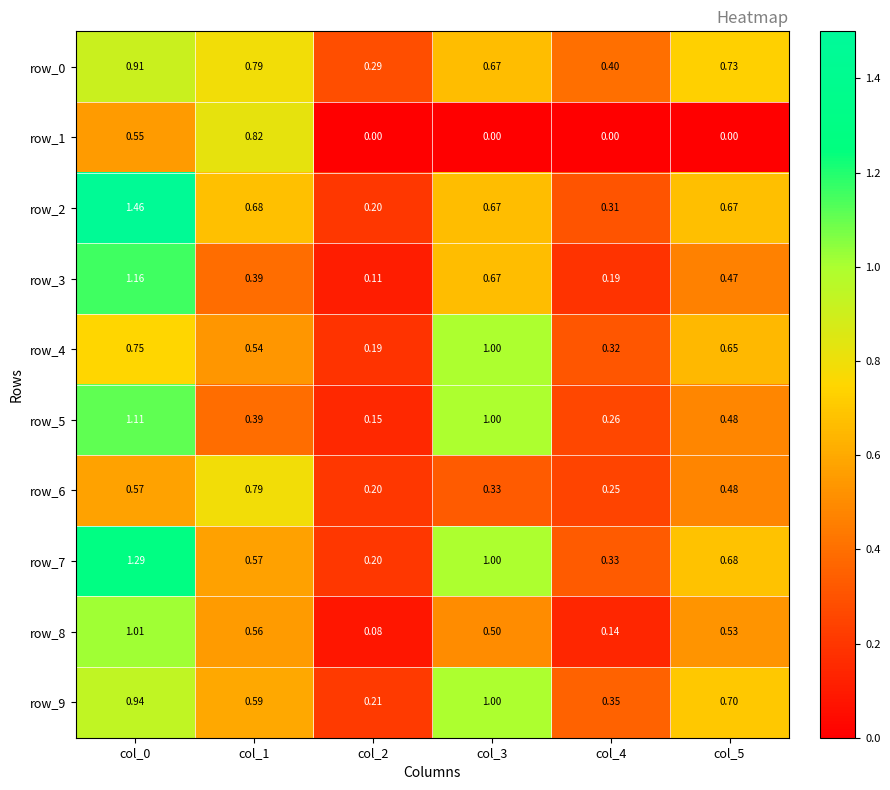

What is the spread (max minus min) of values at col_3?

1.0